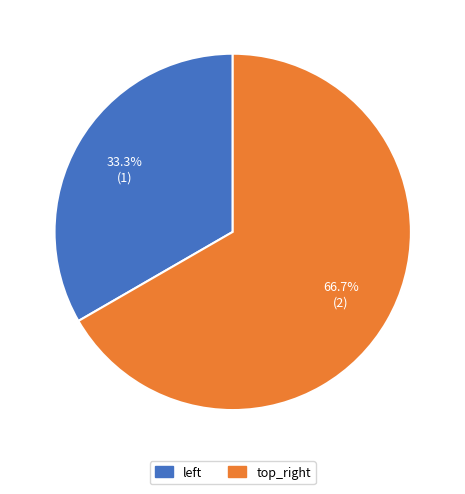

Is it true that top_right is 67% of the pie?

True